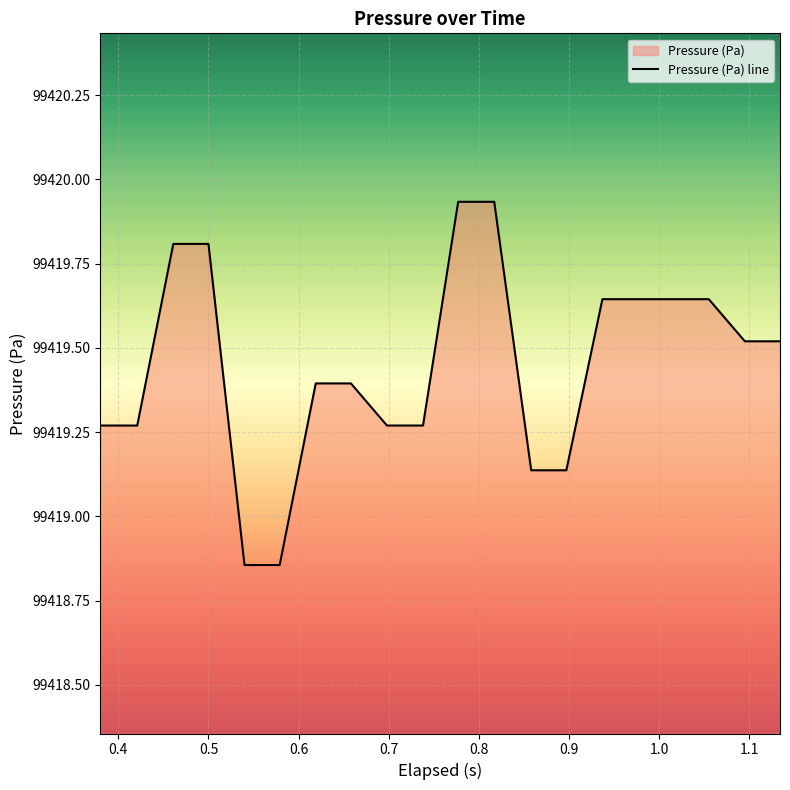

What is the difference between the maximum and minimum values?

1.1